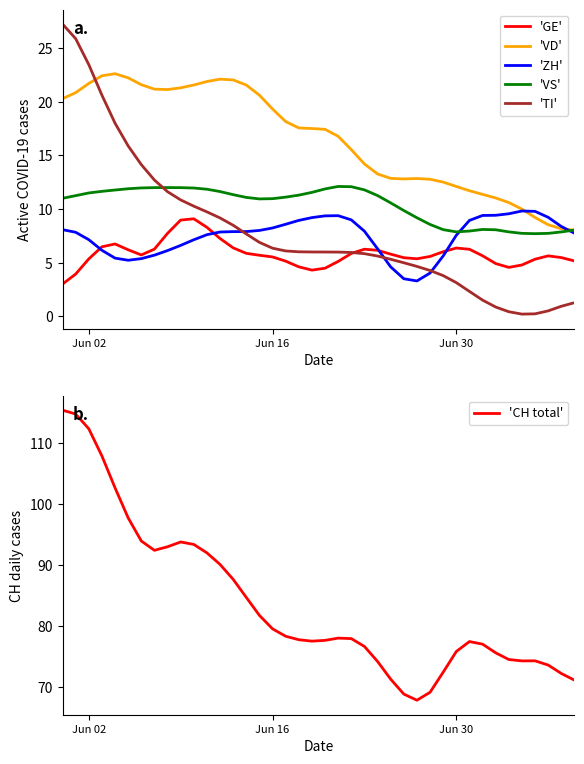

What is the lowest value of the 'VS' series?

7.7